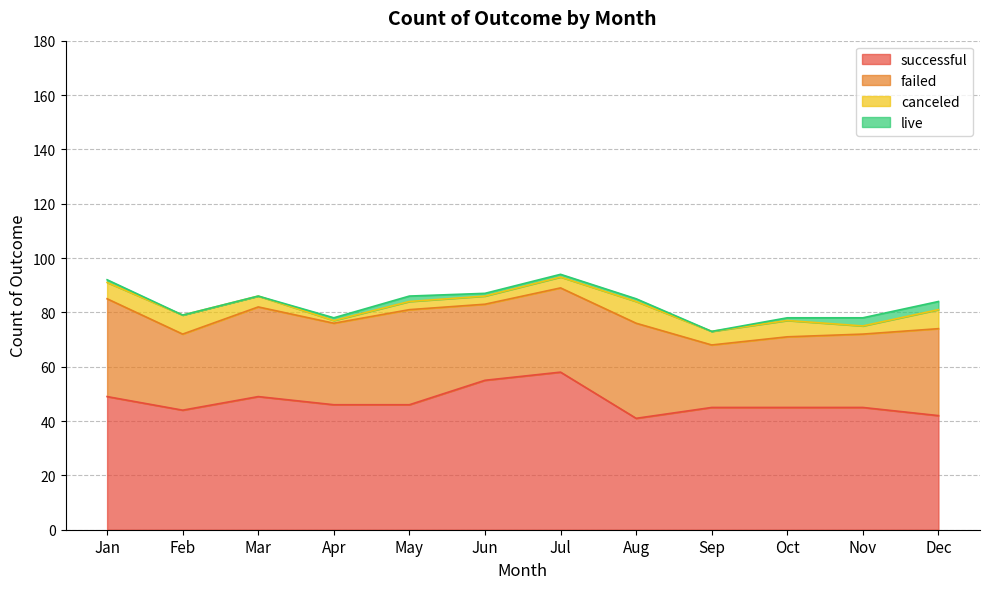

True or false: successful has a value of 41 at Aug.

True